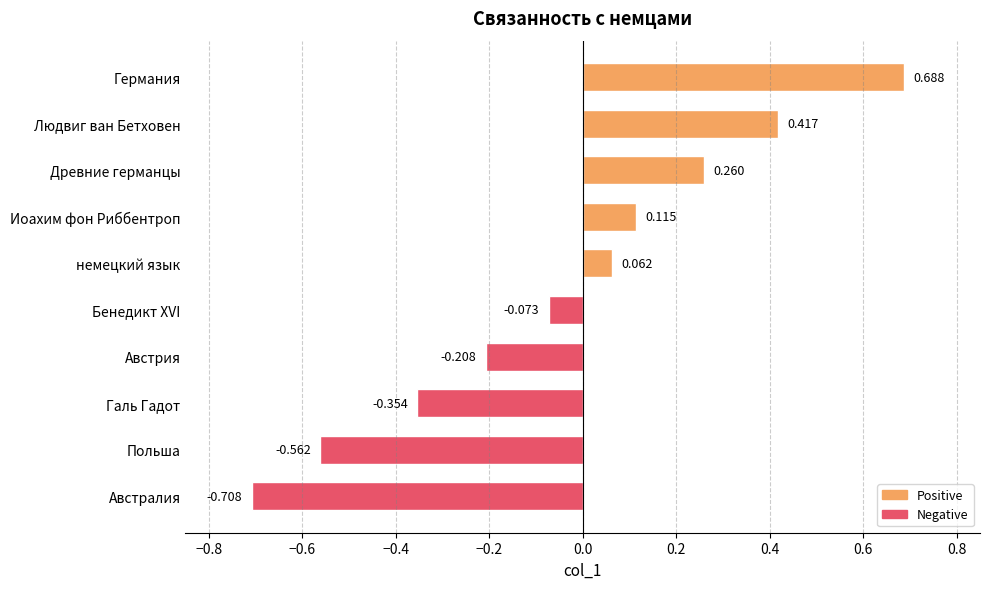

Which category has the lowest value across all series?

Австралия